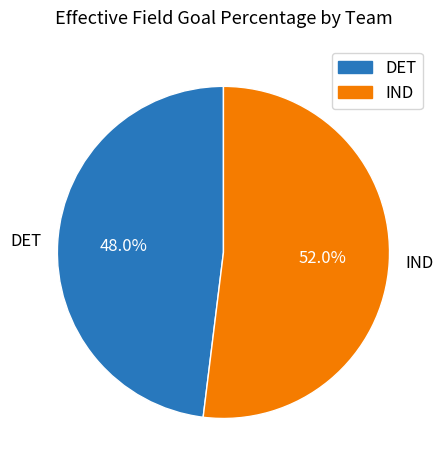

Does IND represent more than half of the total?

Yes